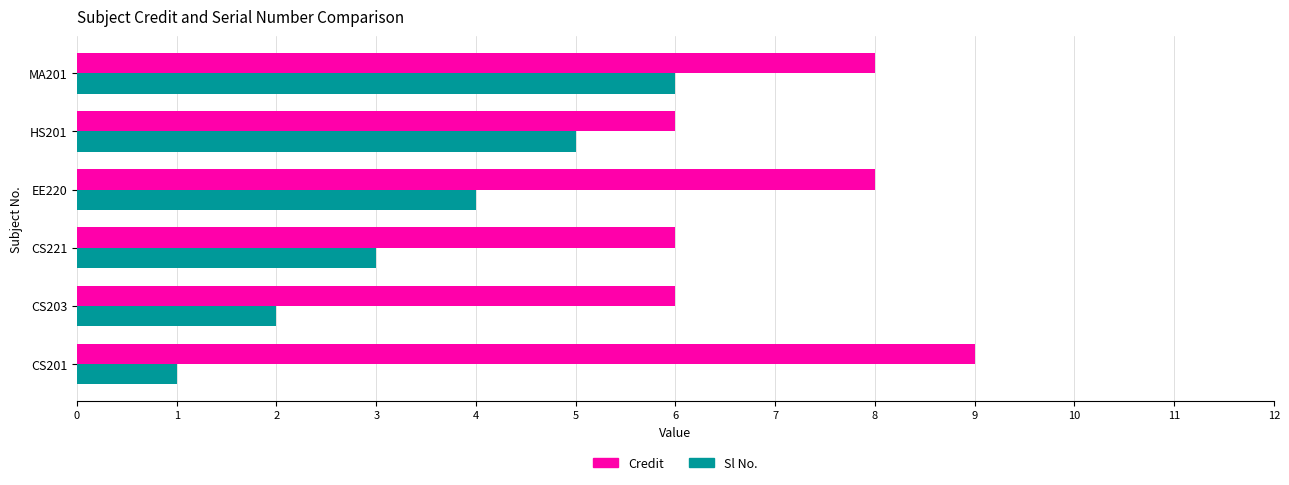

What are all the series names shown in the legend?

Credit, Sl No.